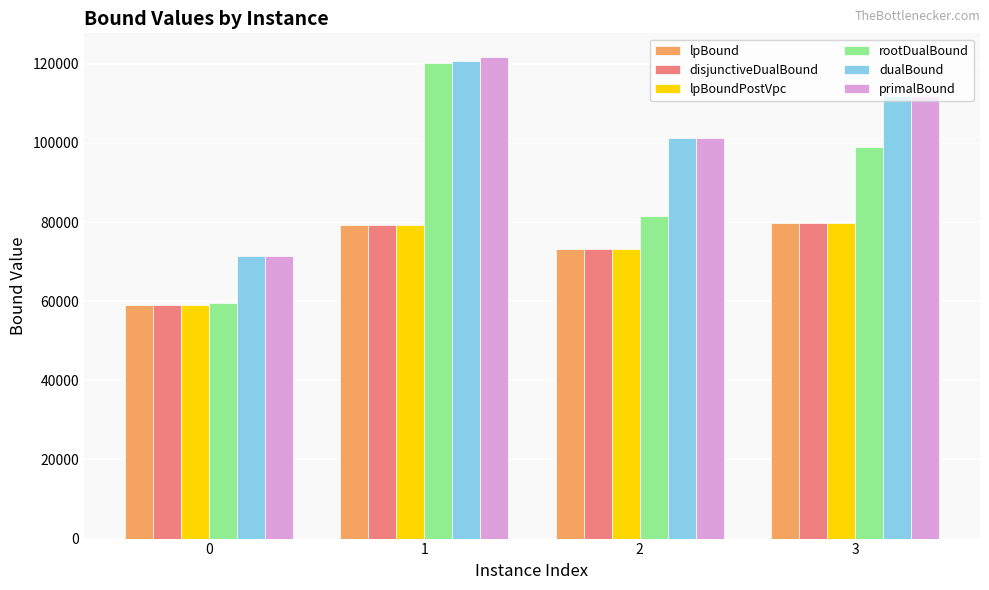

How many dualBound values are between 101275 and 120650?

3